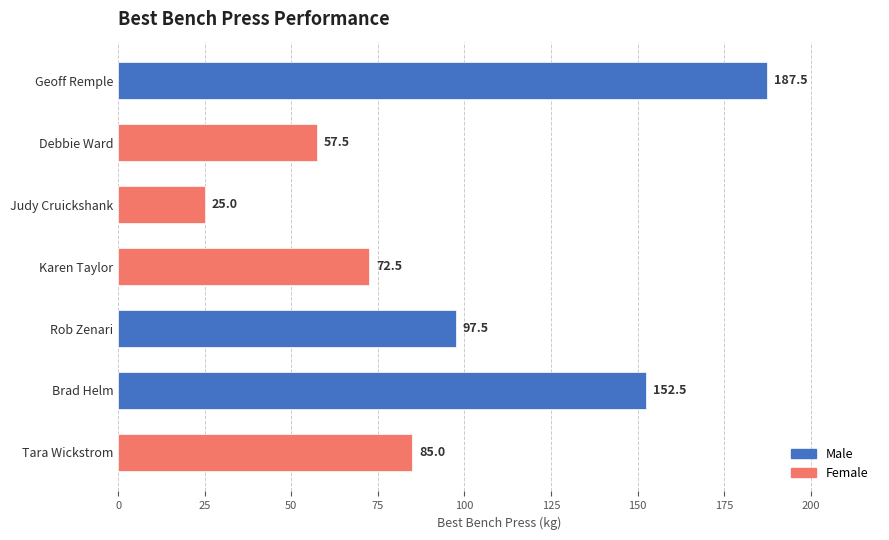

Approximately how many times larger is the value at Karen Taylor compared to Judy Cruickshank?

2.9